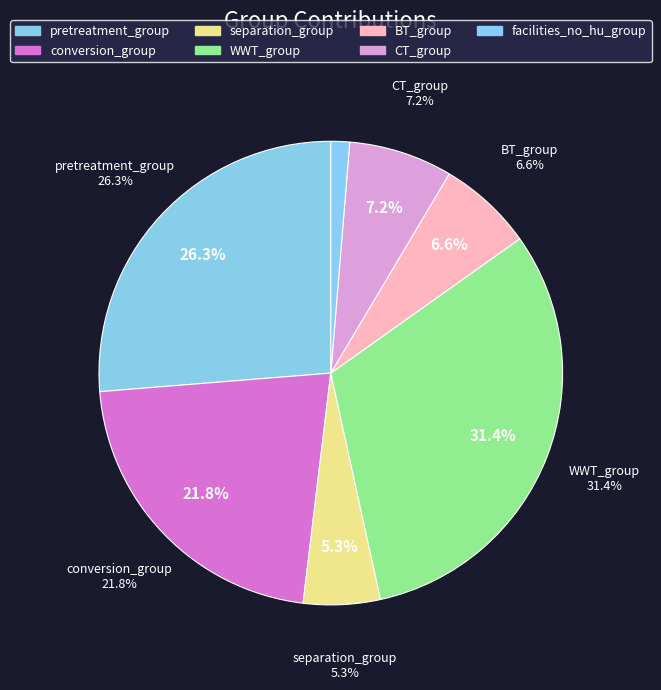

To the nearest percent, what portion does facilities_no_hu_group represent?

1%